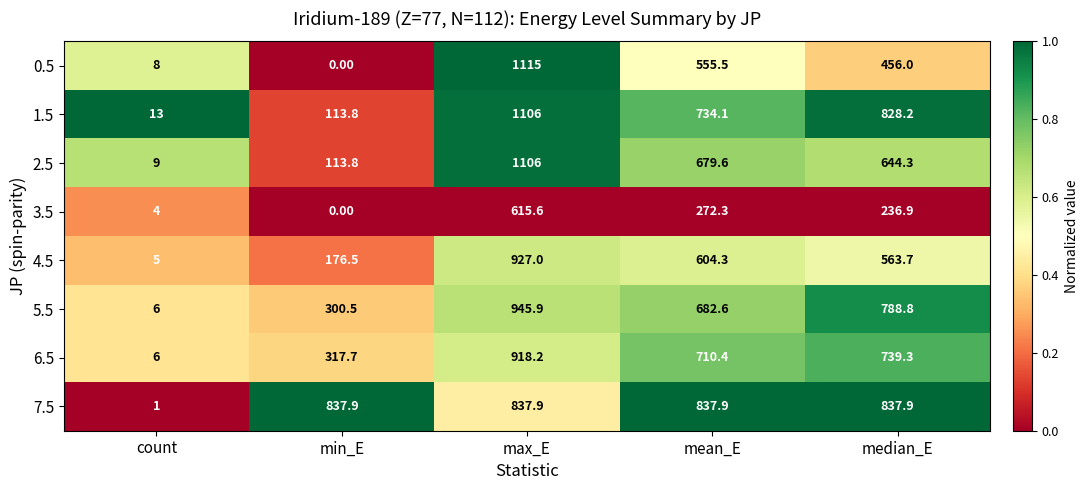

Rank the categories by 6.5 value from highest to lowest.

max_E, median_E, mean_E, min_E, count